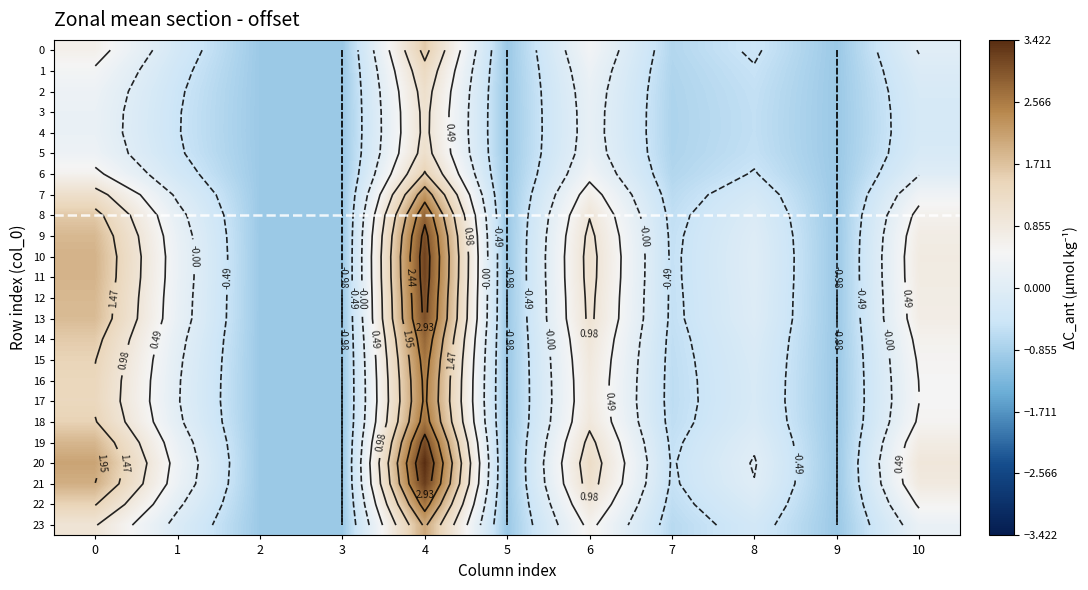

What is the approximate value of 23 at 1?

-0.1